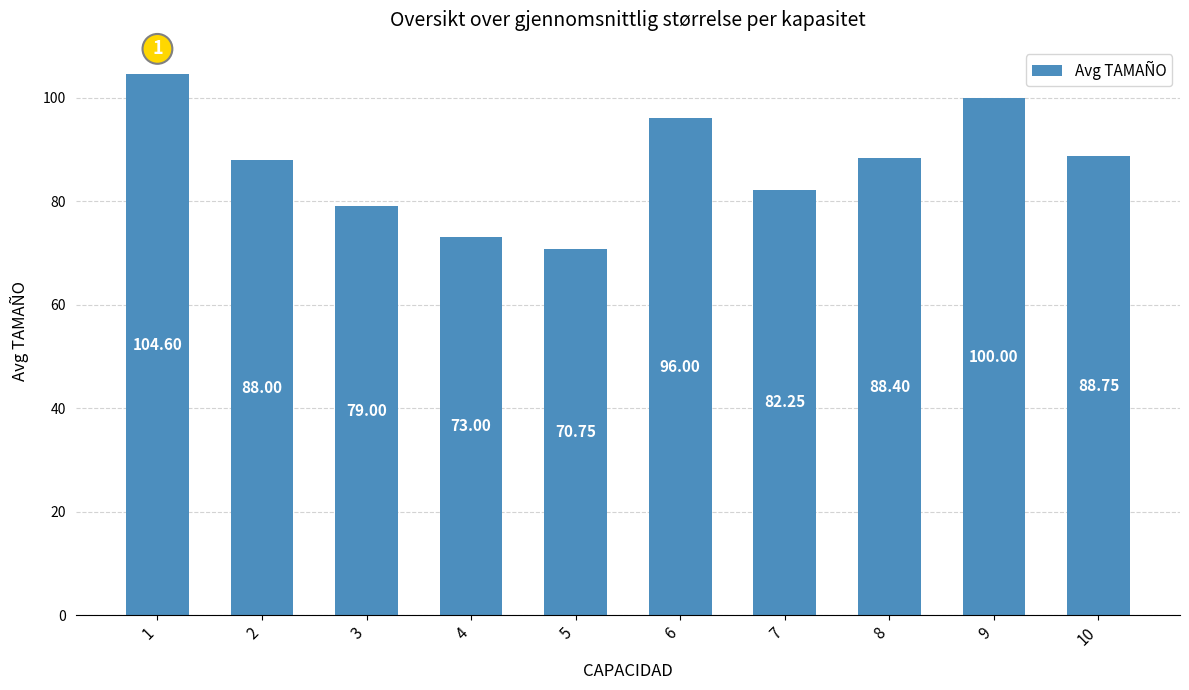

Approximately how many times larger is the value at 6 compared to 2?

1.1